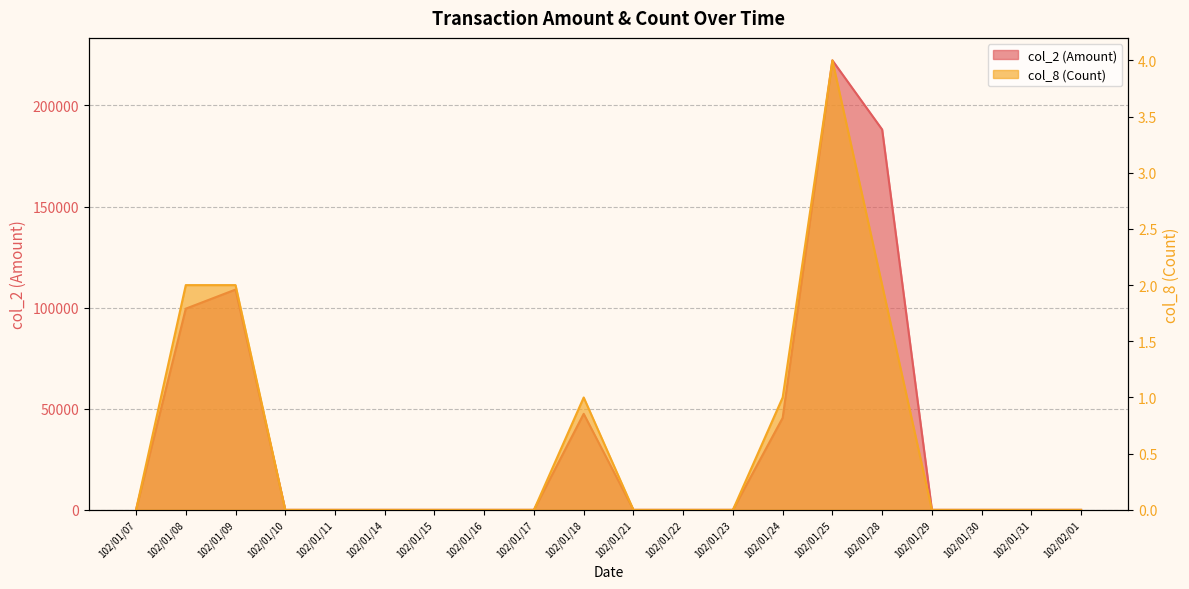

At 102/01/11, list the series in order from smallest to largest.

col_2, col_8